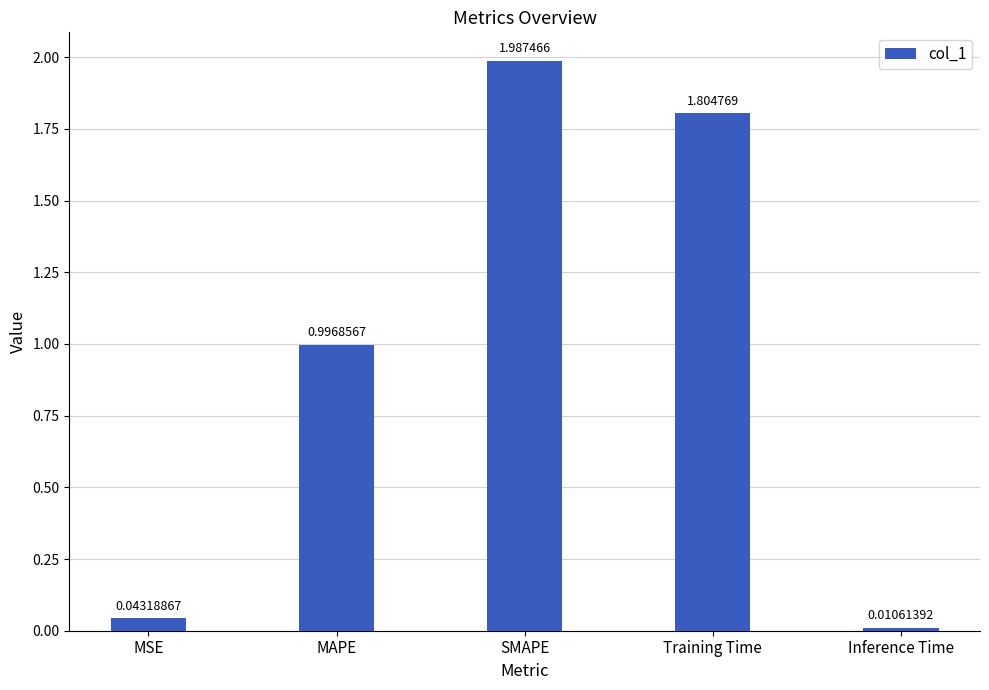

Rank the categories by value from highest to lowest.

SMAPE, Training Time, MAPE, MSE, Inference Time